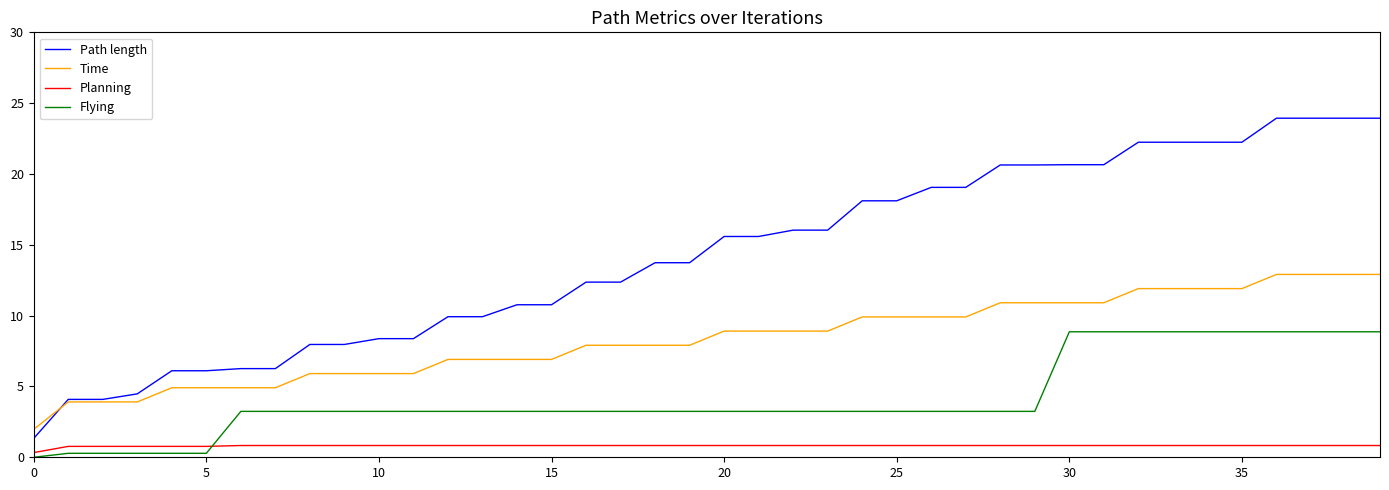

How many lines are shown in the chart?

4